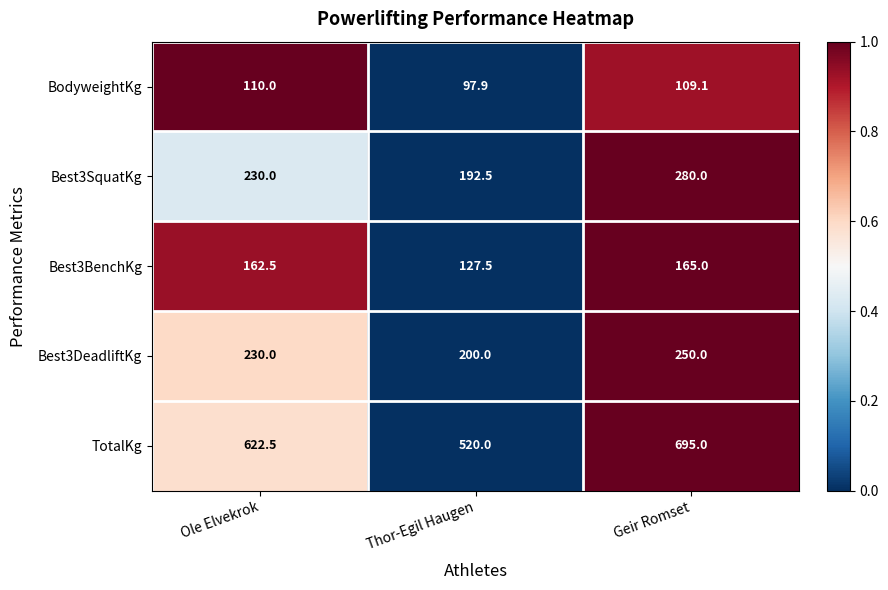

What is the sum of all BodyweightKg values?

317.0